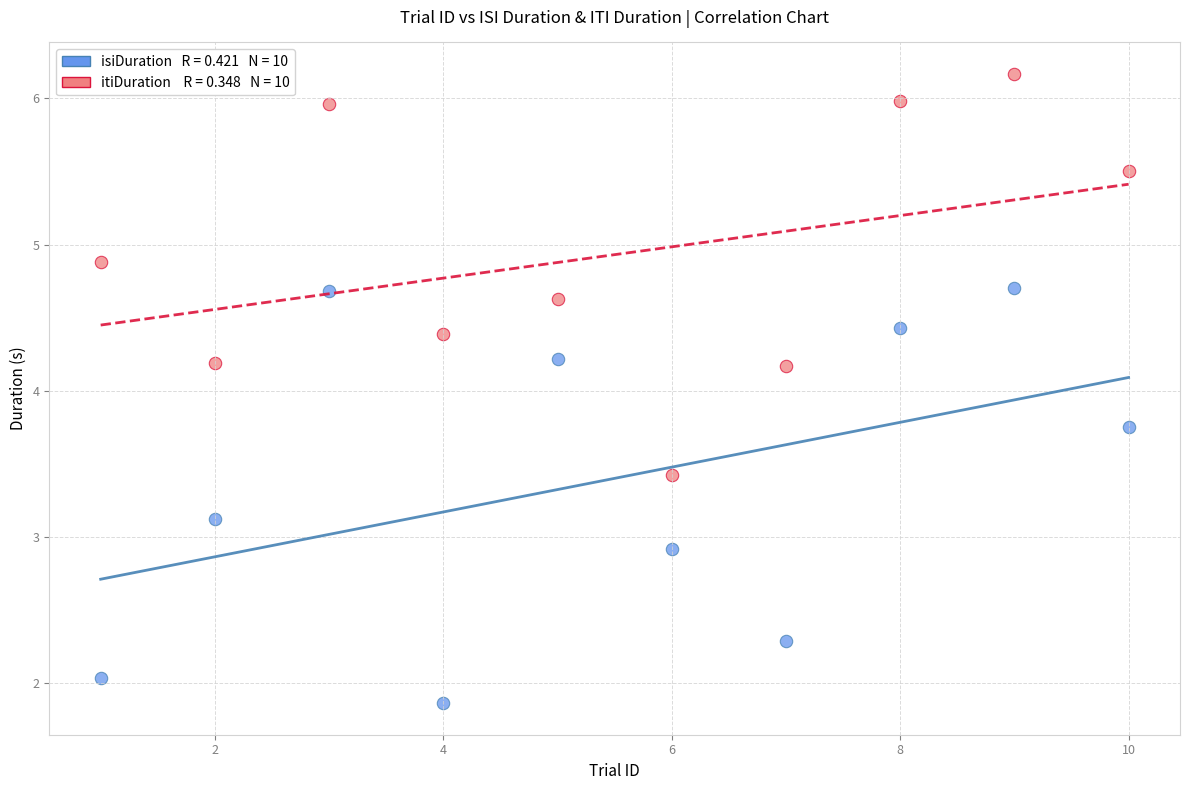

Across all data points, what is the range of X values (max minus min)?

9.0